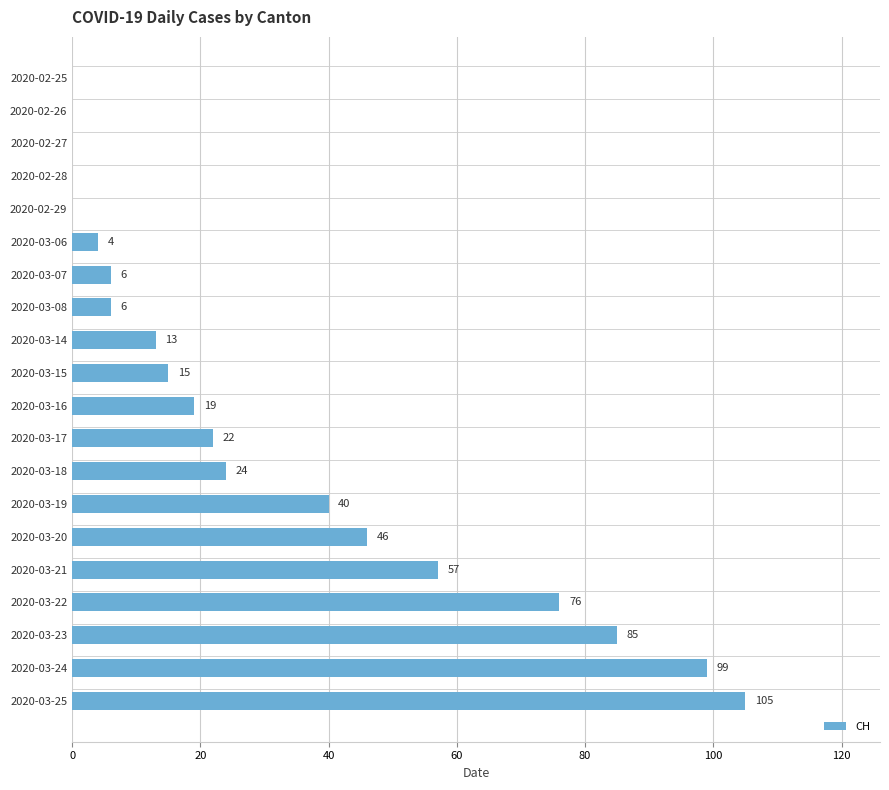

What is the ratio of the value at 2020-03-22 to the value at 2020-03-14?

5.8